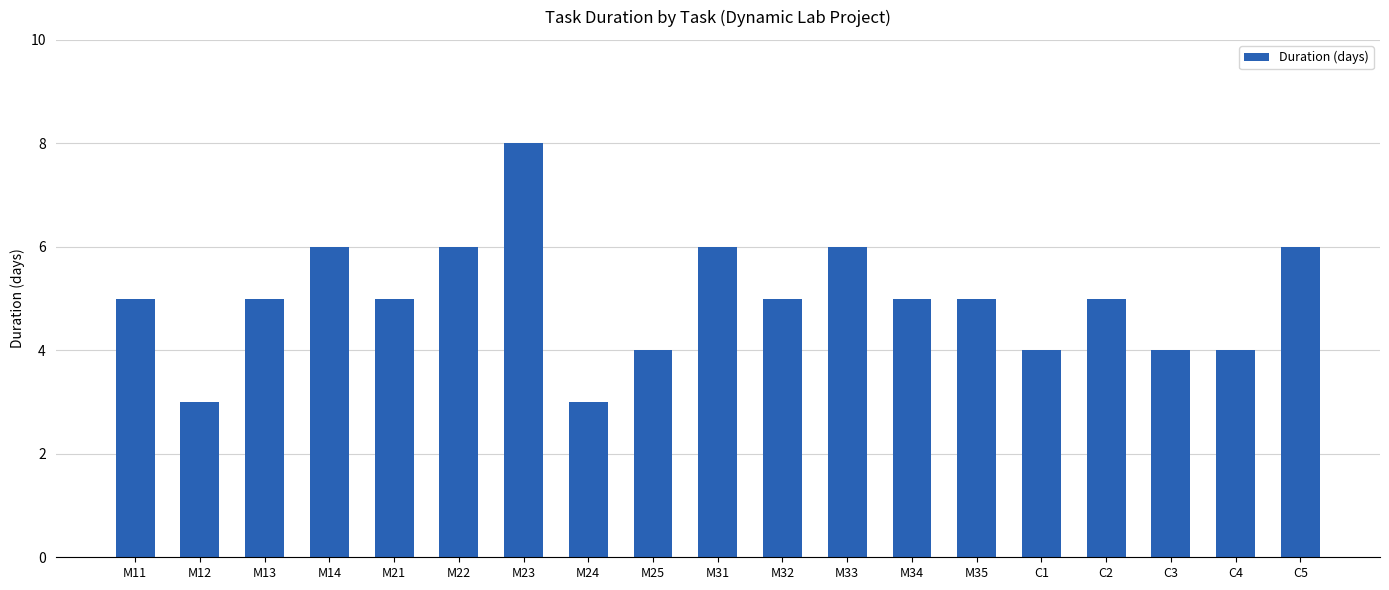

What is the ratio of the value at M14 to the value at M13?

1.2